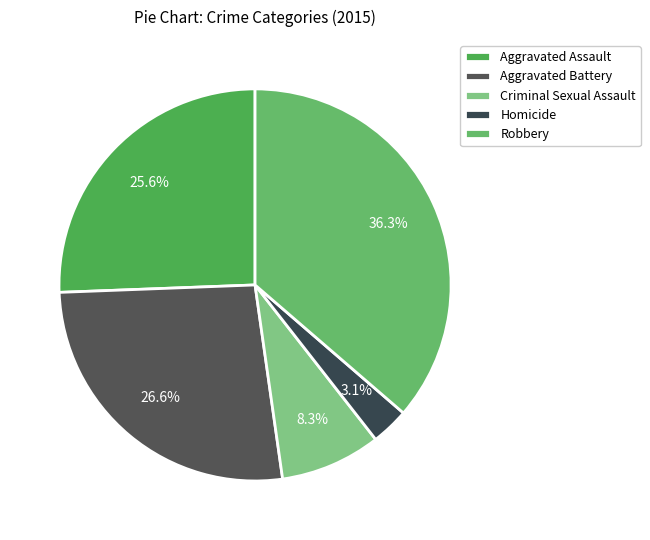

To the nearest percent, what percentage of the pie is Aggravated Assault?

26%